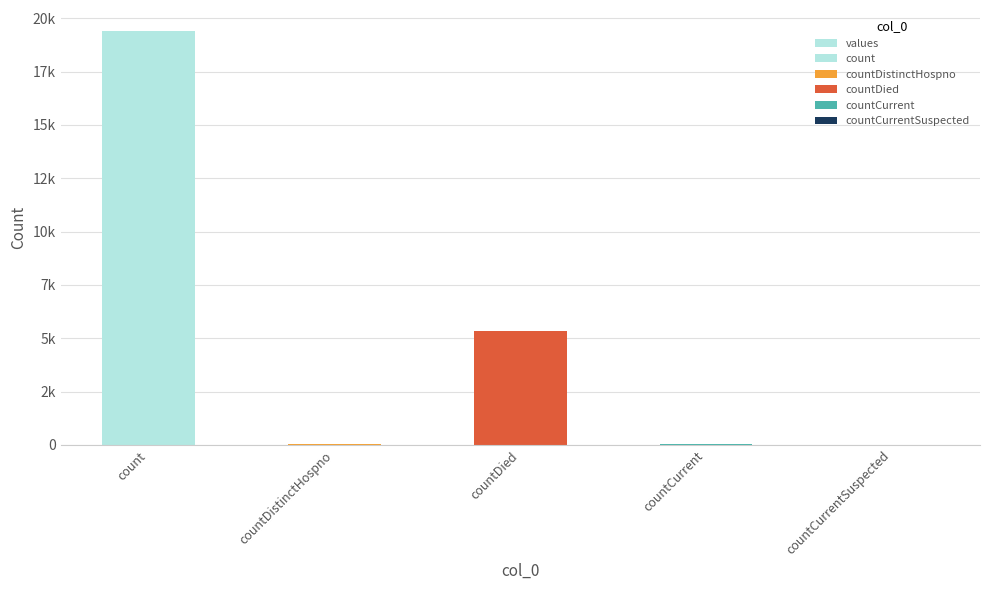

Rank the categories by value from lowest to highest.

countCurrentSuspected, countDistinctHospno, countCurrent, countDied, count